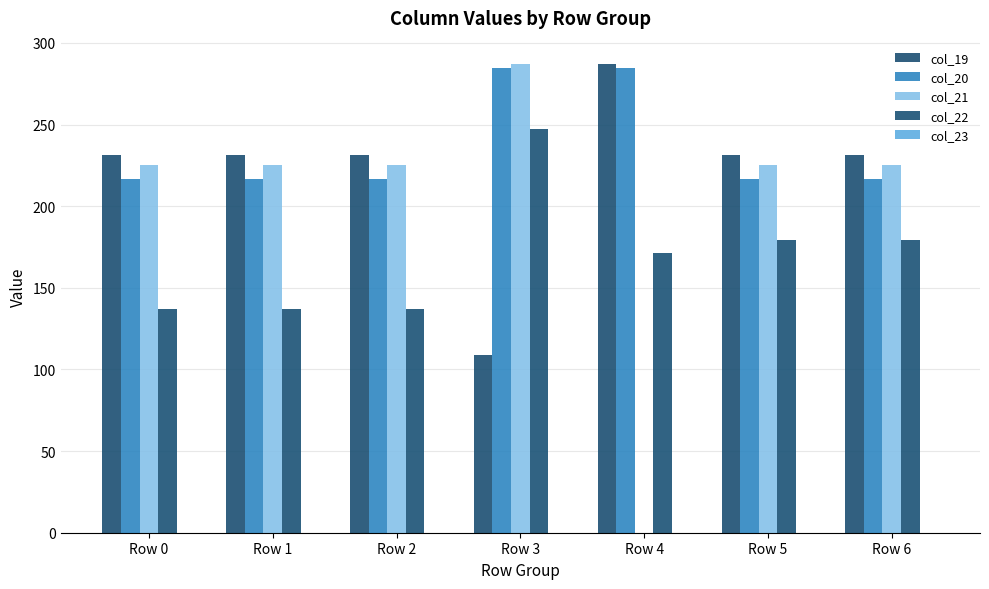

What is the difference between the maximum and minimum values in the col_21 series?

287.0